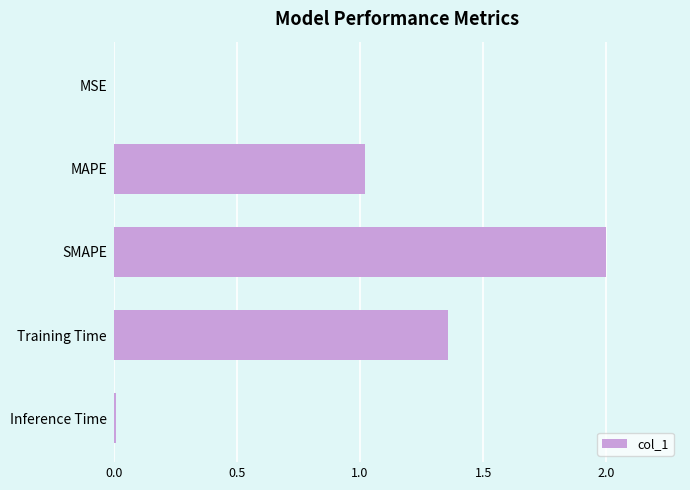

The value at Training Time is 0.8. True or false?

False